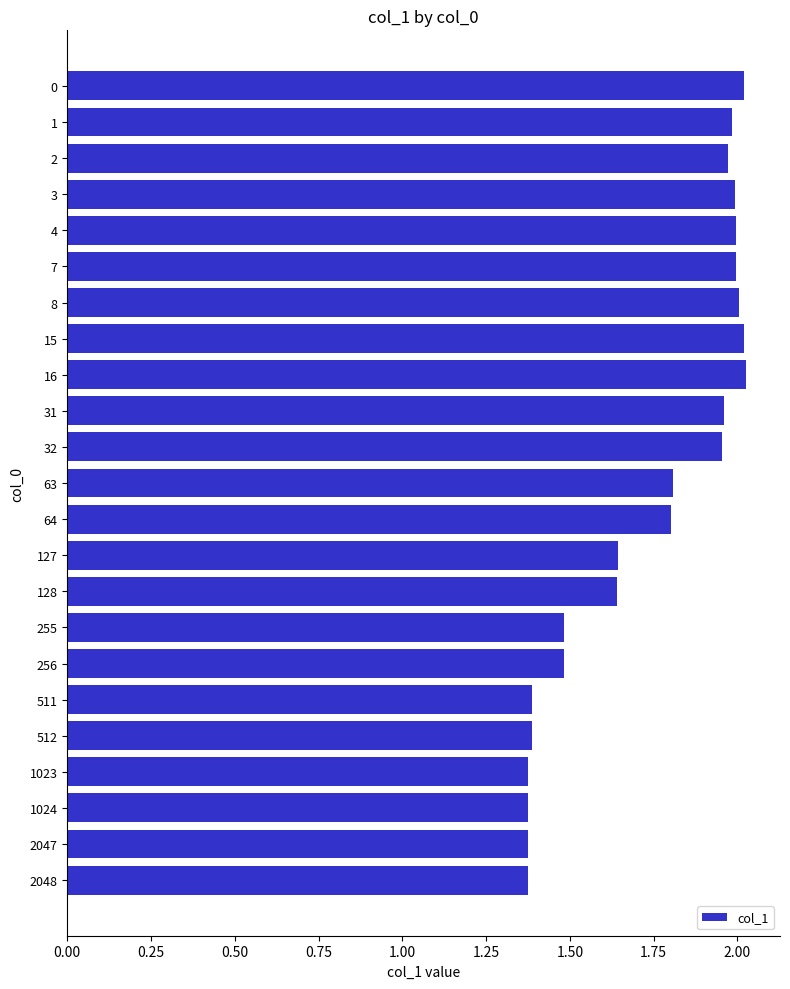

The value at 2047 is 1.4. True or false?

True